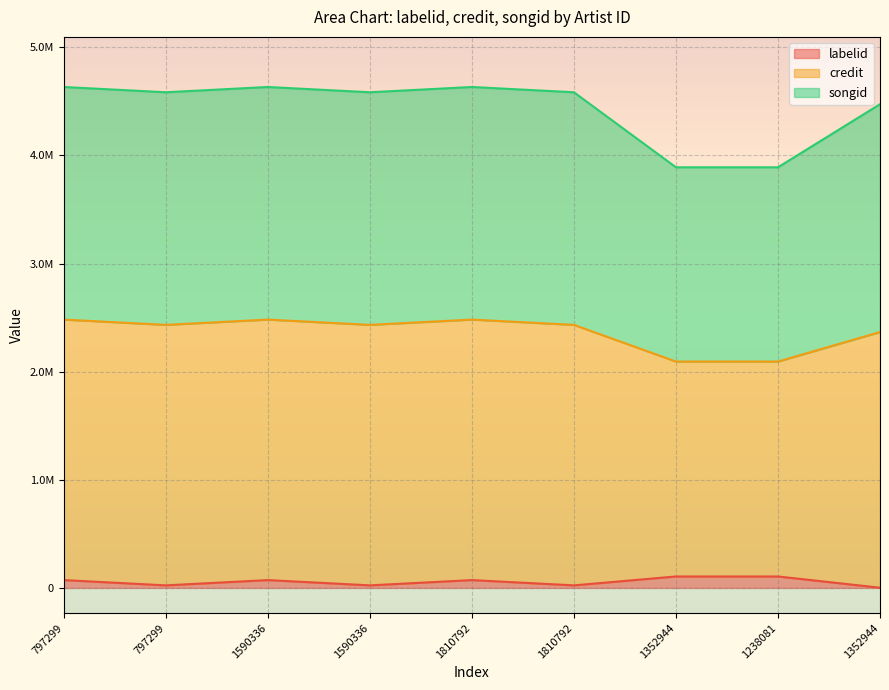

At 1810792, list the series in order from smallest to largest.

labelid, songid, credit